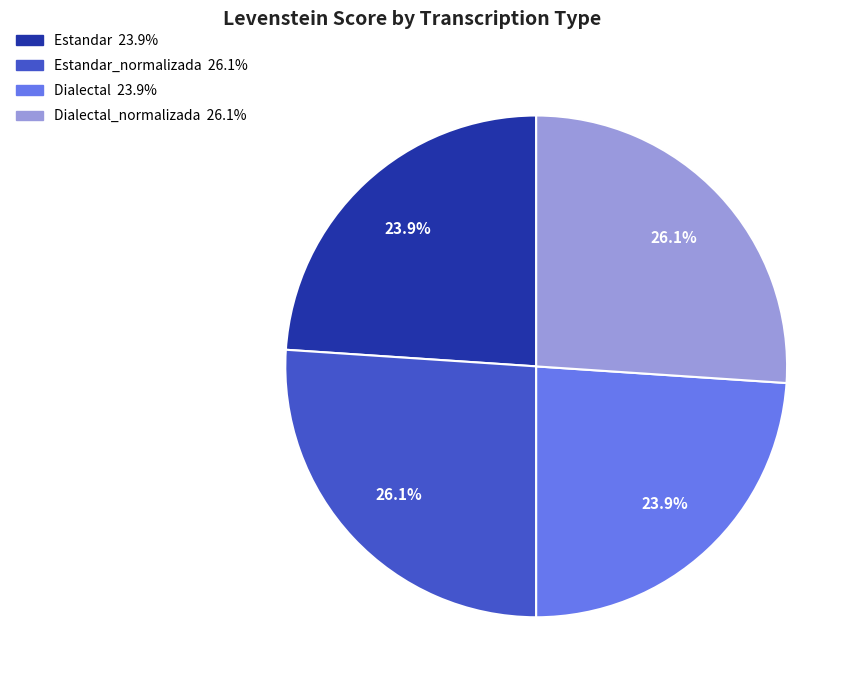

Is there any slice that represents more than half of the pie?

No